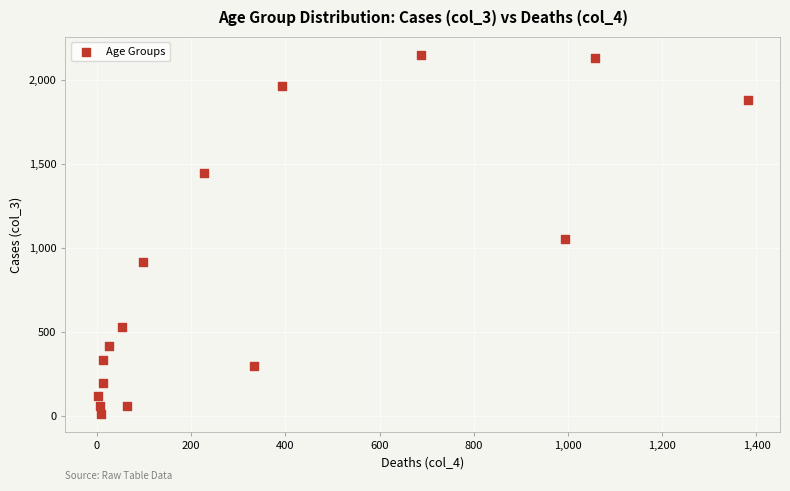

What Y value in the scatter plot is closest to 1083?

1053